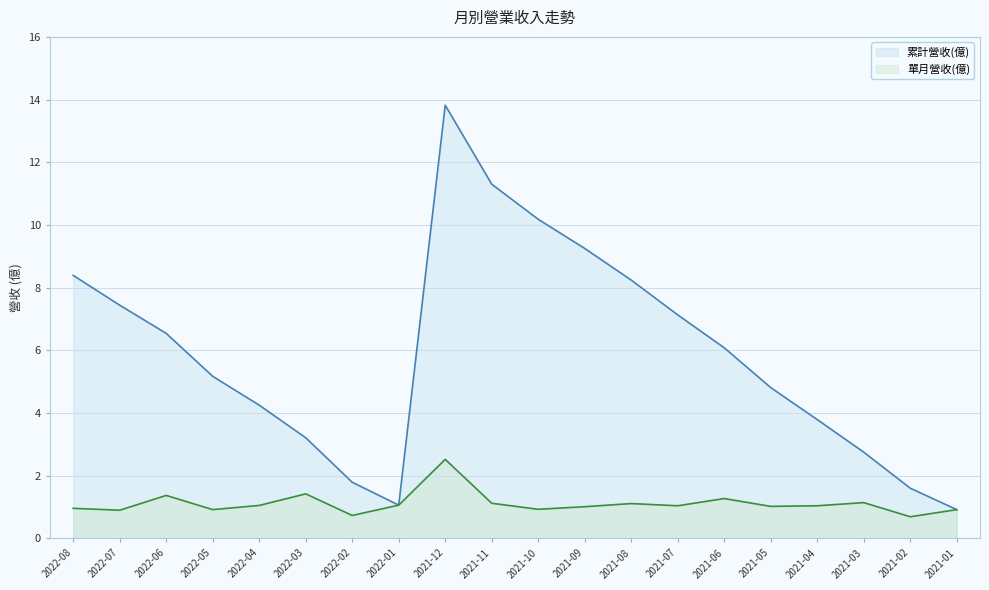

In 累計營收(億), how many points are lower than both neighbors (excluding endpoints)?

1